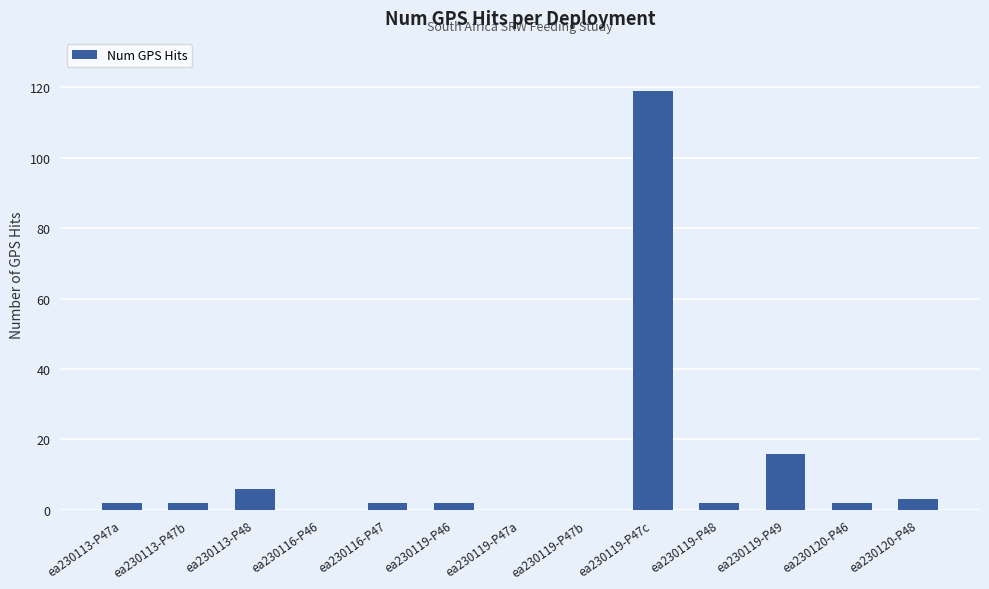

Is it true that the value at ea230119-P47a is 0?

True